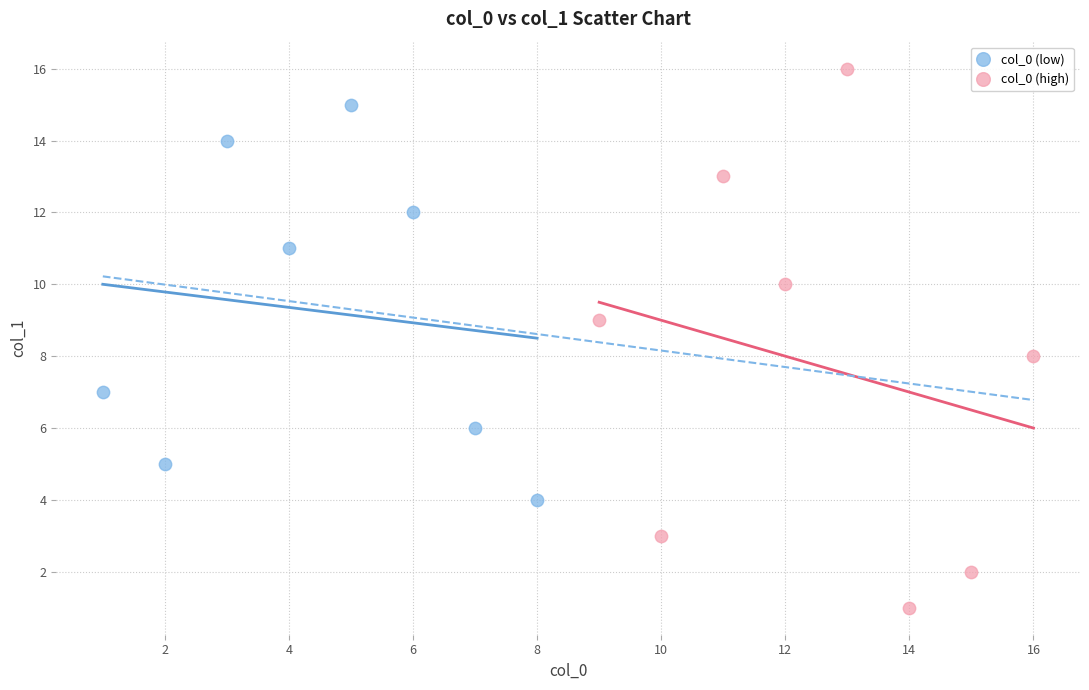

Which series contains the highest Y value?

col_0 (high)